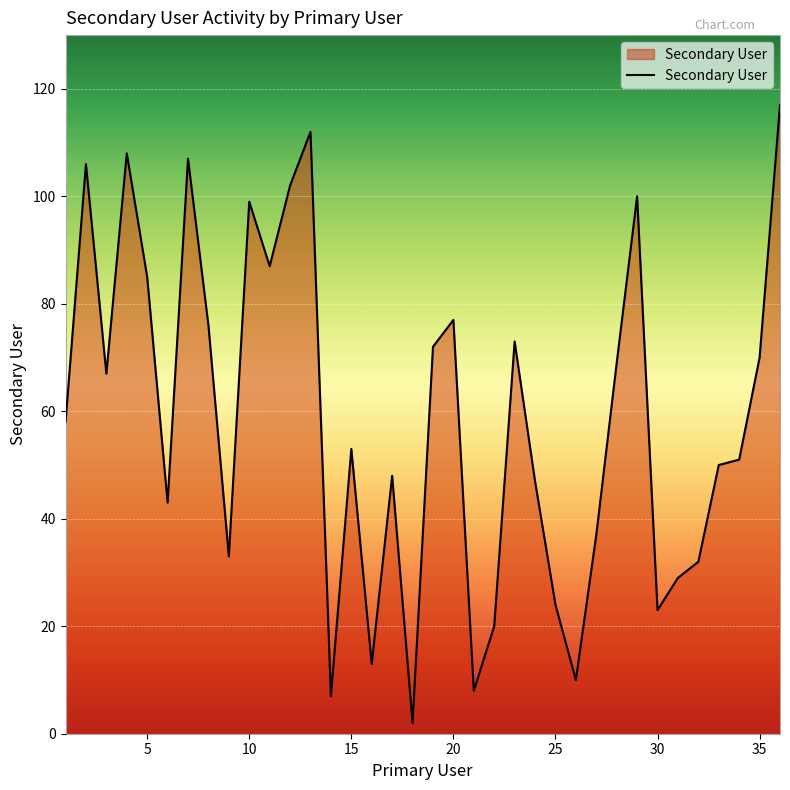

Reading right to left, what are all the values shown in this chart?

117	70	51	50	32	29	23	100	69	37	10	24	47	73	20	8	77	72	2	48	13	53	7	112	102	87	99	33	76	107	43	85	108	67	106	58